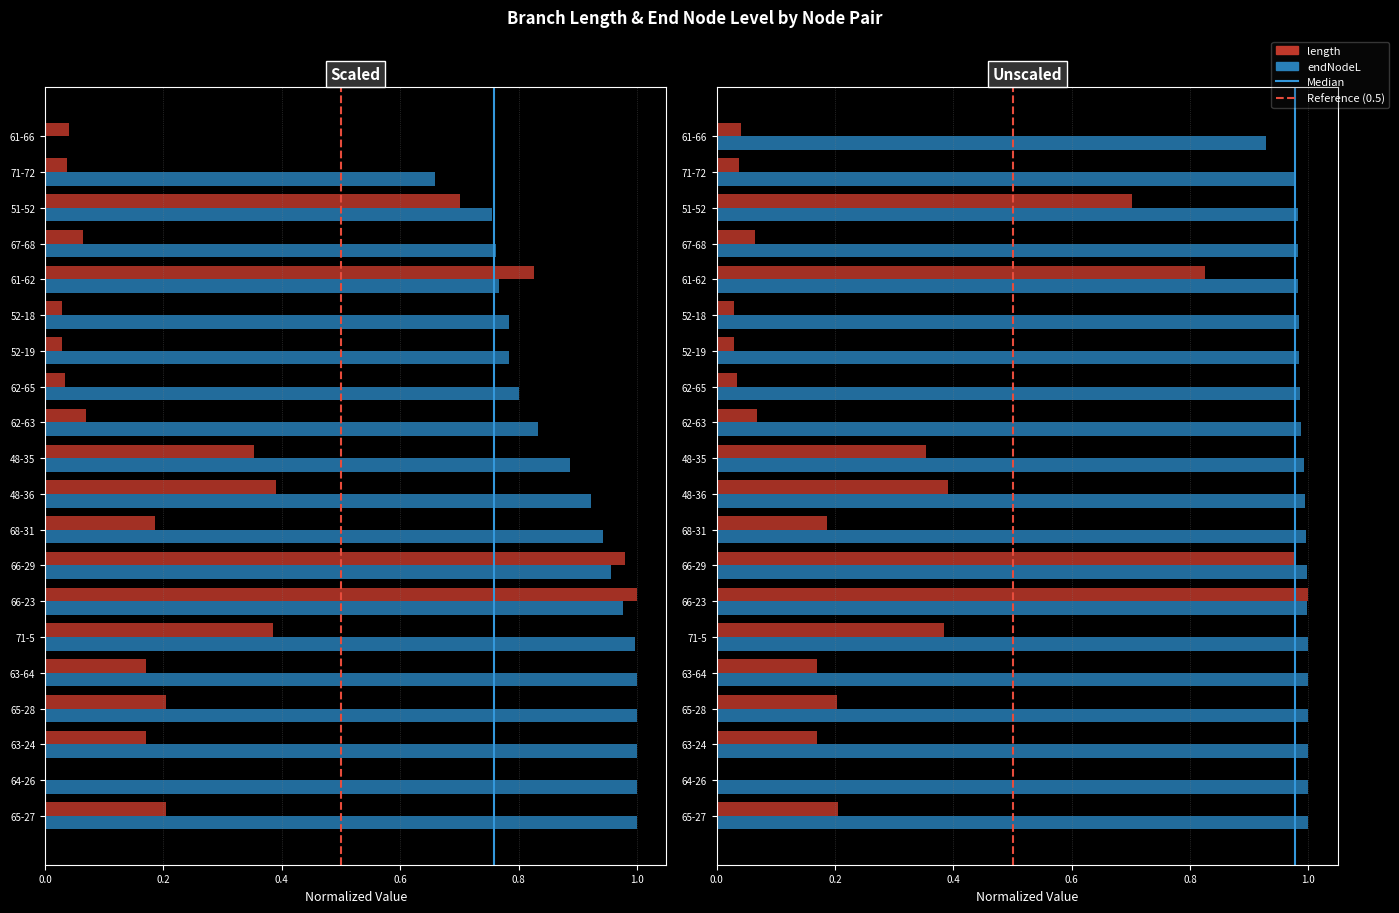

What is the greatest value displayed?

1.0